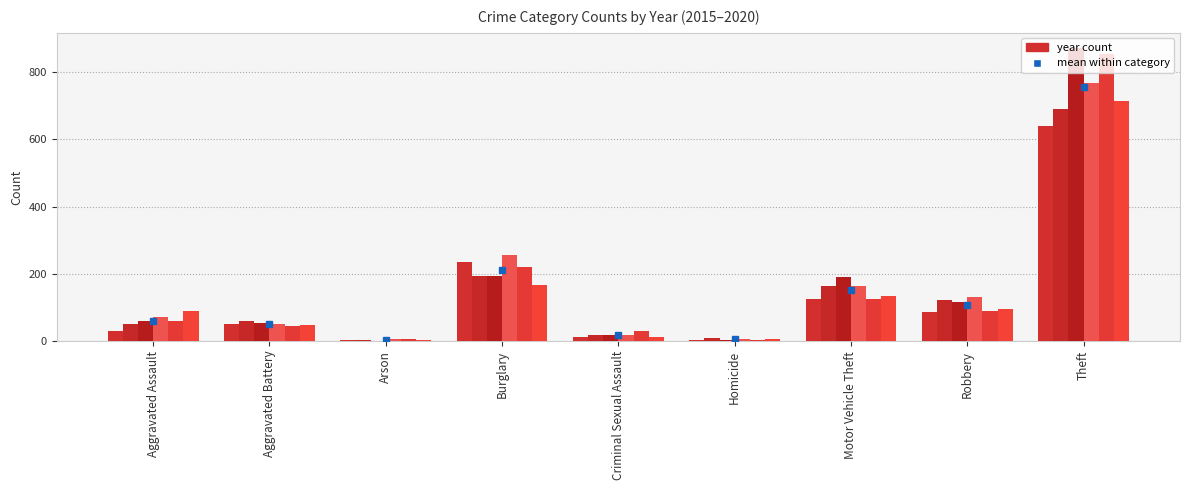

How many groups of bars are there?

9